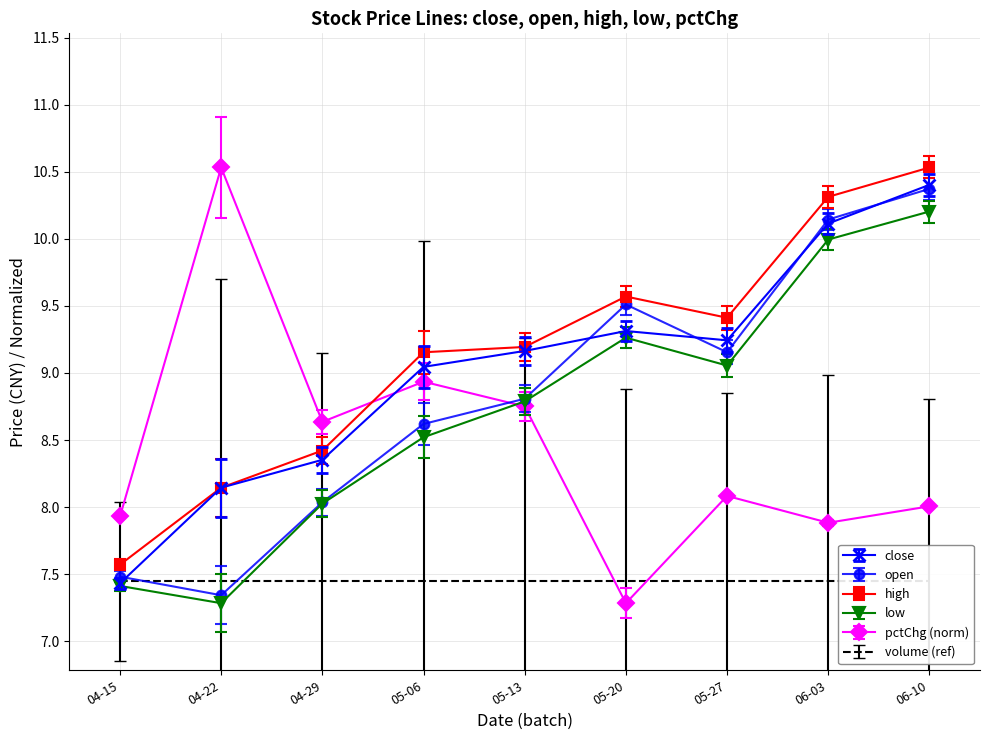

True or false: high and open intersect in this chart.

False